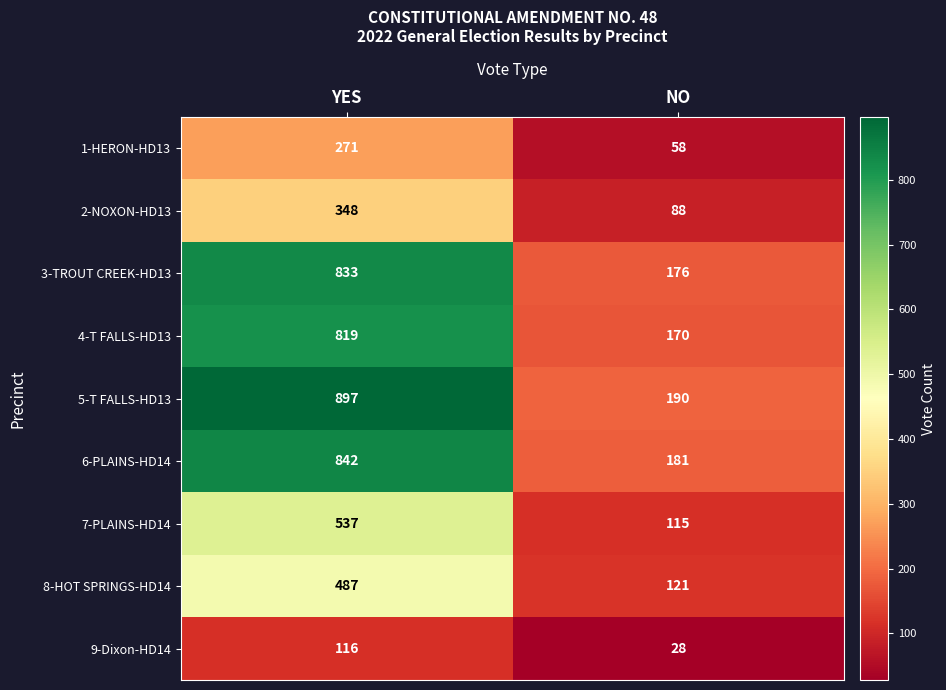

Which series has the largest total across all categories?

5-T FALLS-HD13